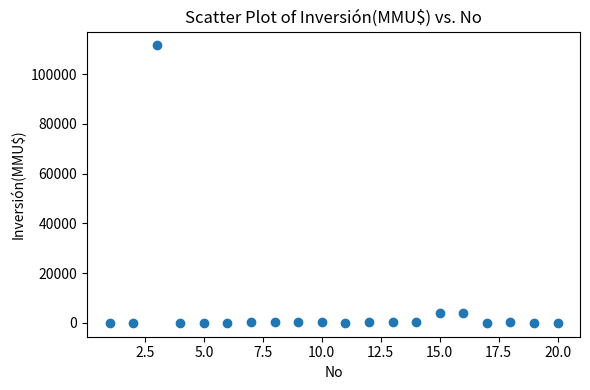

What is the range of Y values (max minus min)?

111488